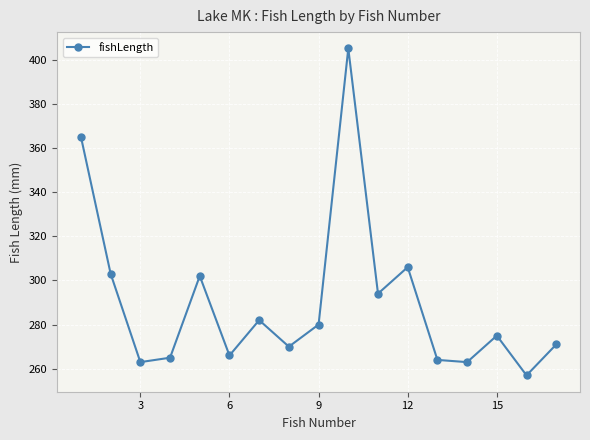

What is the difference between the second highest and second lowest values?

102